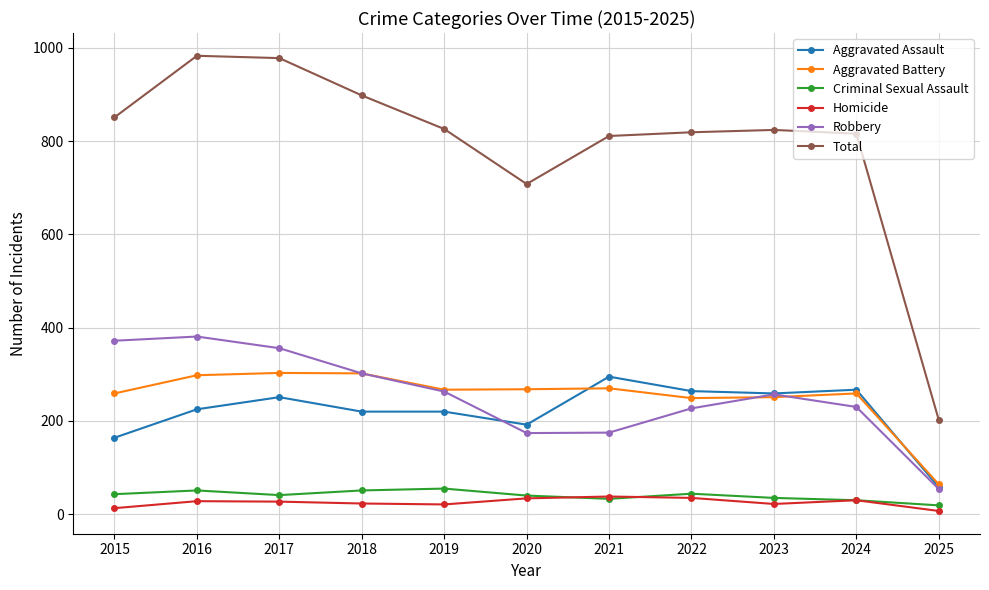

How many interior local valleys does the Robbery series have?

1